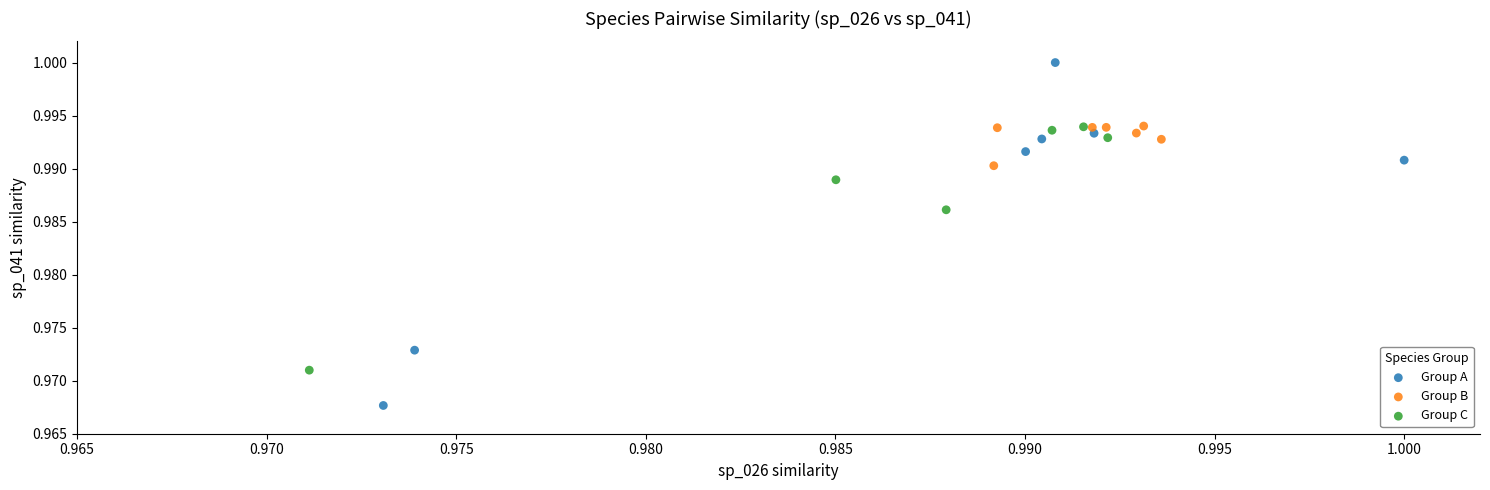

Which series reaches the minimum Y coordinate?

Group A